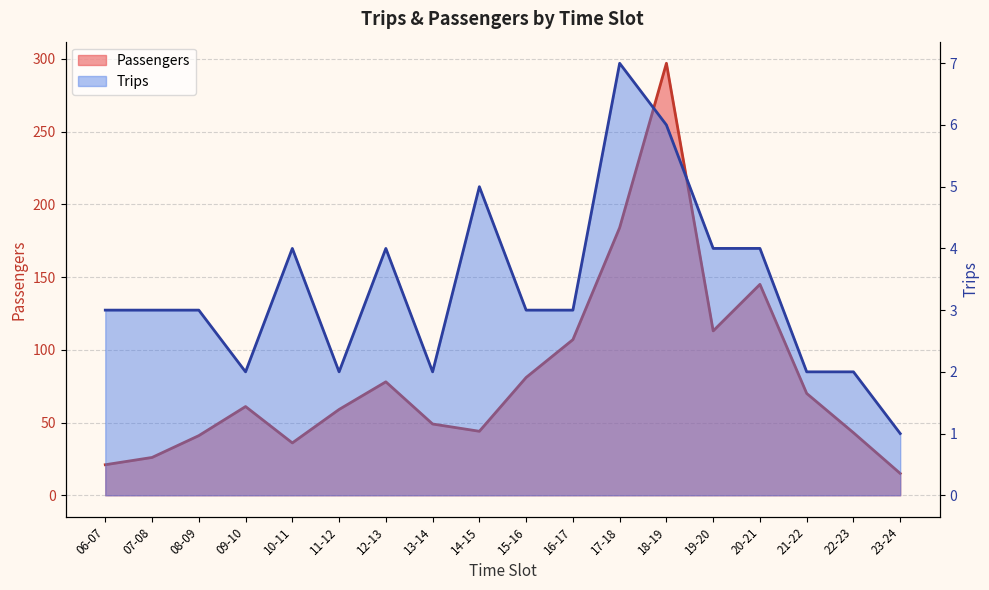

Which label corresponds to the largest value in the chart?

18-19